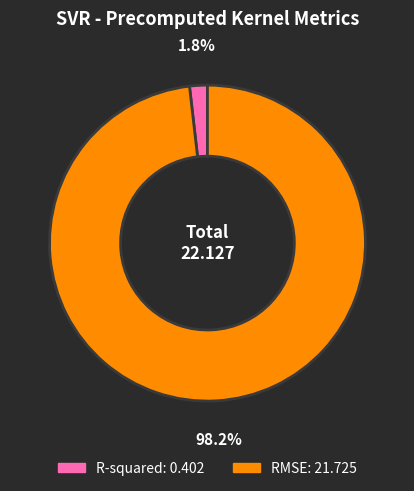

What is the total percentage of RMSE and R-squared?

100.0%